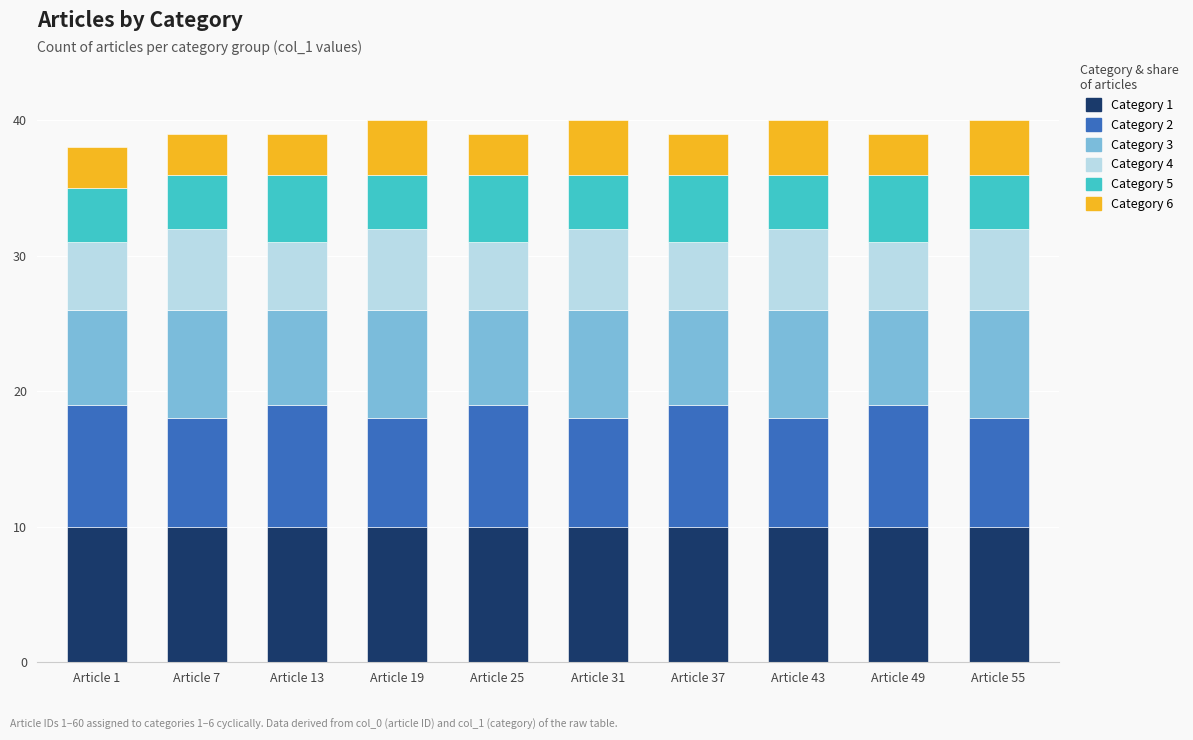

Does the chart contain stacked bars?

Yes